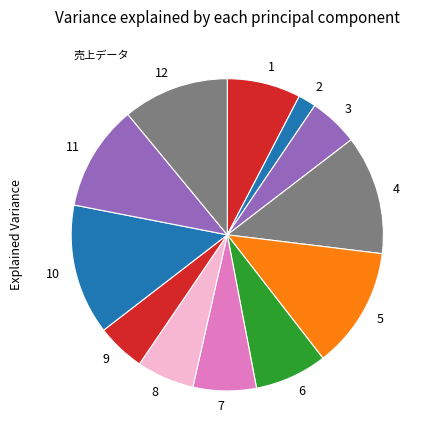

Is the sum of 12 and 7 greater than half?

No